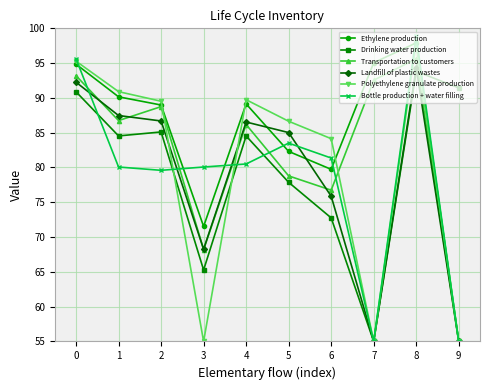

At which category does the chart reach its peak across all series?

8